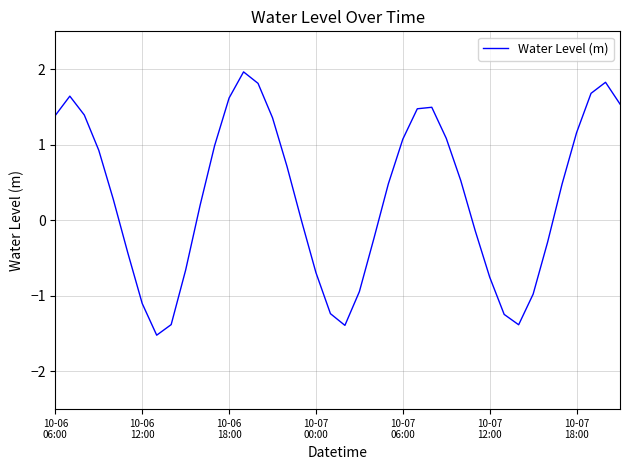

What is the difference between the maximum and minimum values?

3.5